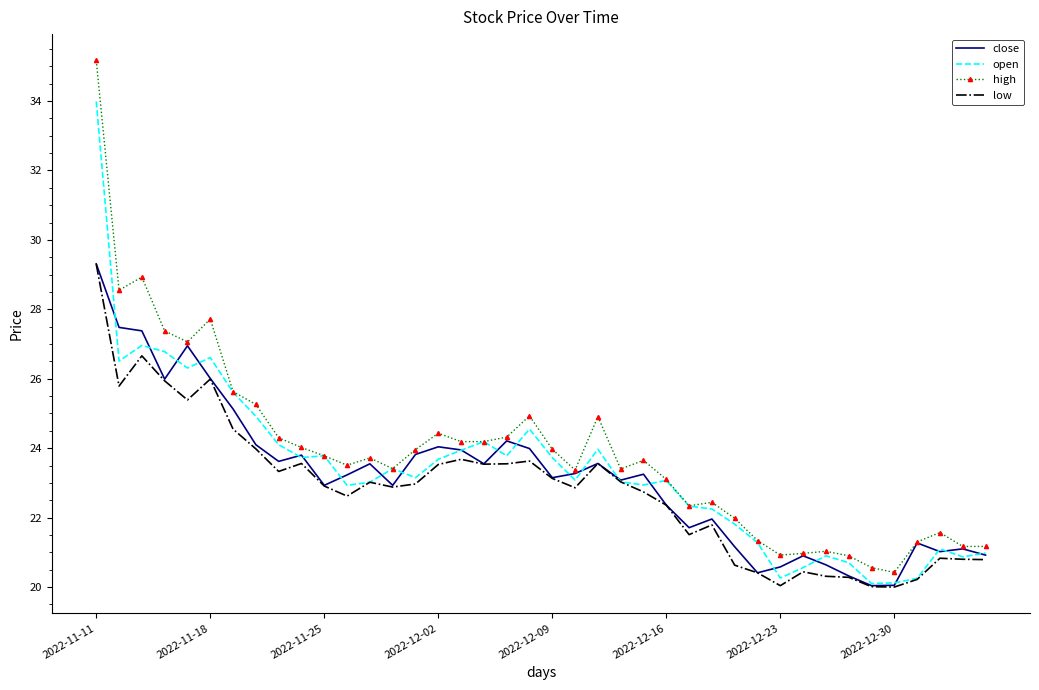

What is the maximum value shown in the chart?

35.2